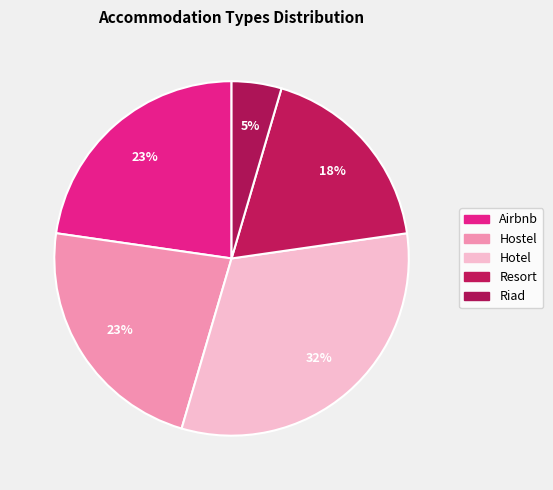

Do Hostel and Hotel together represent more than half of the pie?

Yes